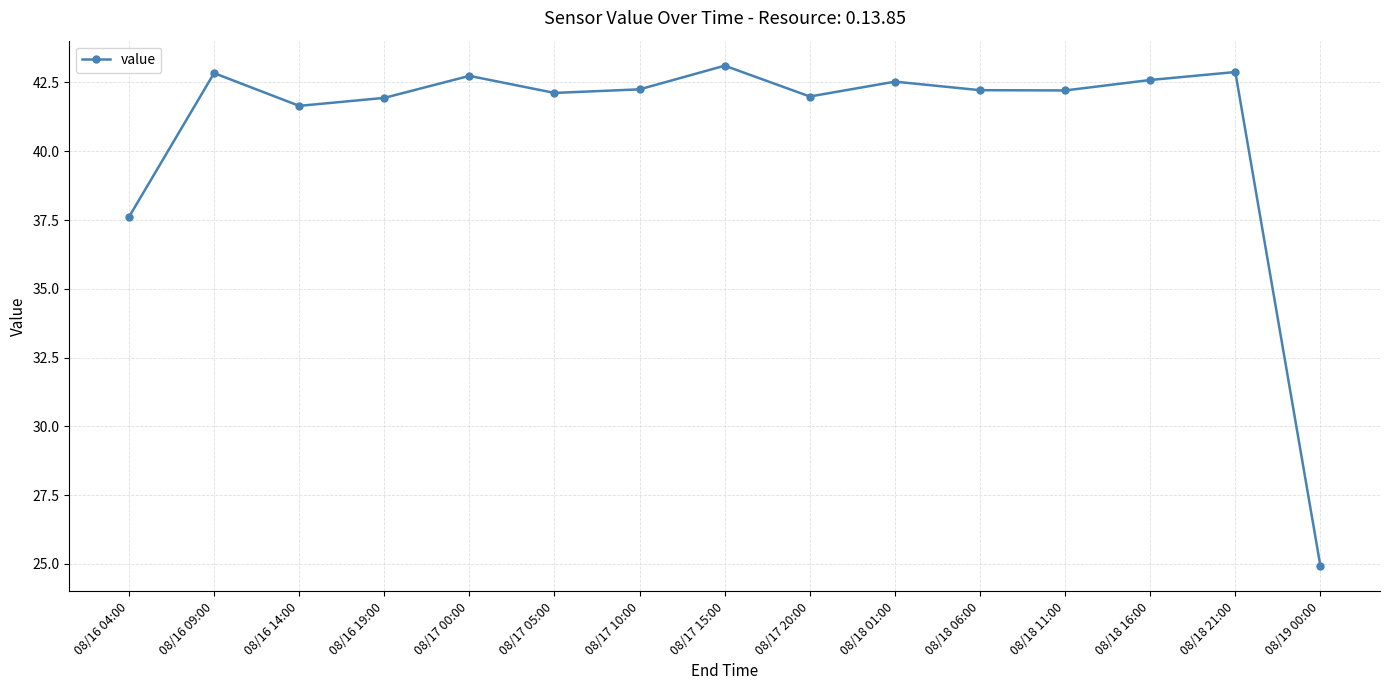

Which has a higher value, 08/19 00:00 or 08/17 05:00?

08/17 05:00